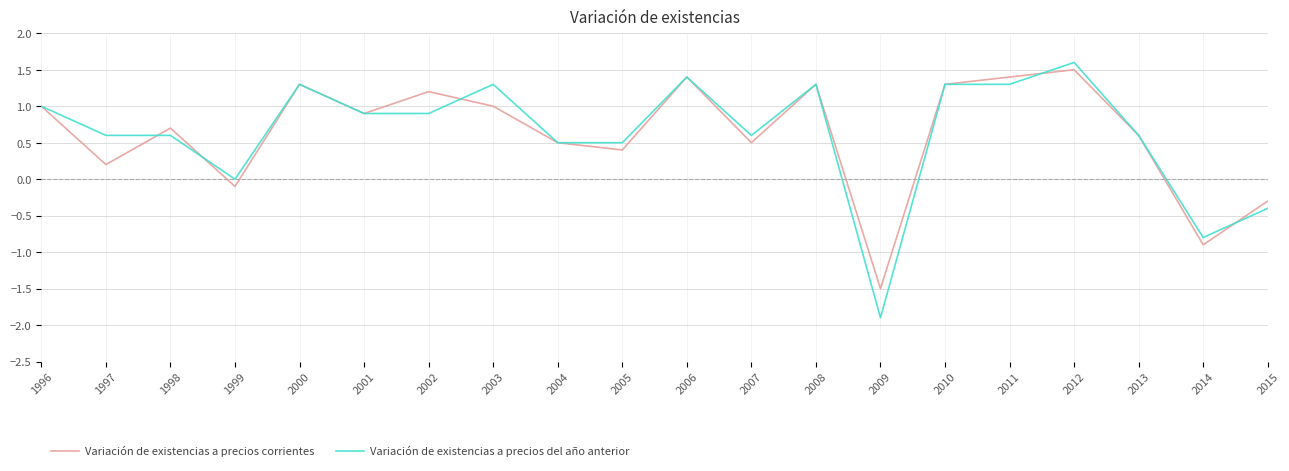

Which category has the highest value in the Variación de existencias a precios corrientes series?

2012